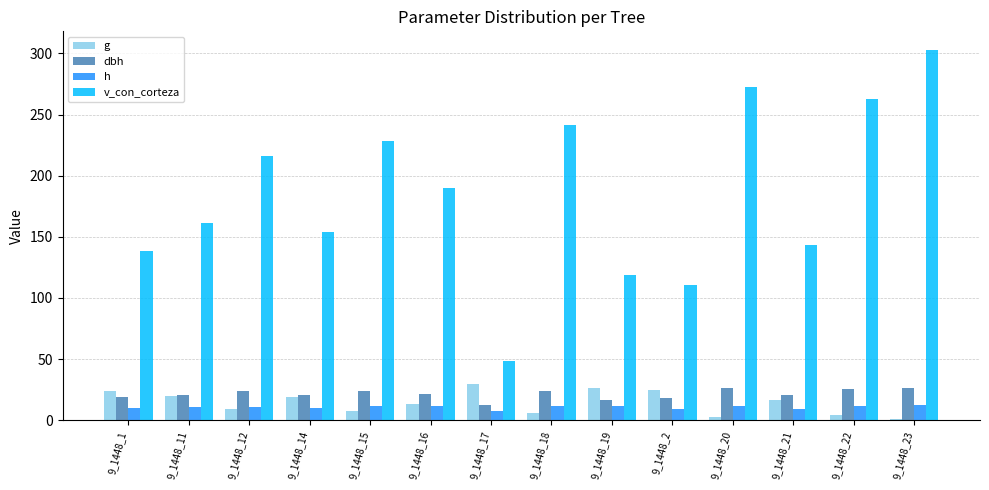

Is the value of h at 9_1448_16 greater than the value of v_con_corteza at 9_1448_14?

No